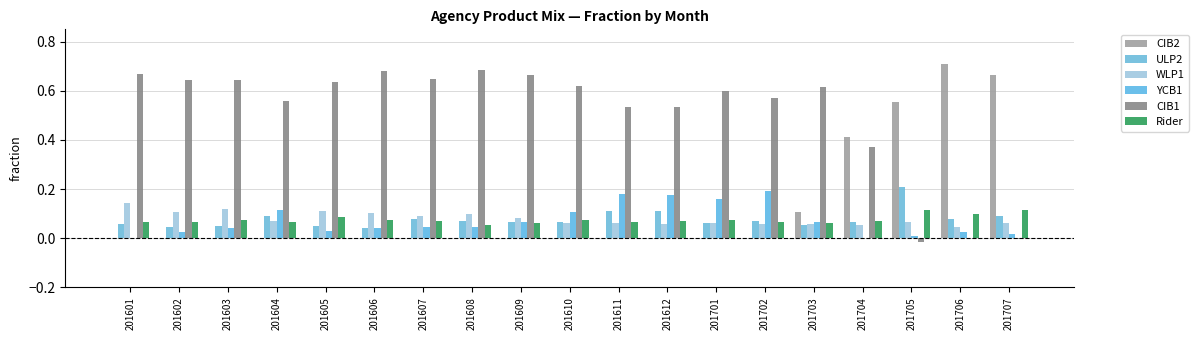

What is the value of the CIB1 bar at the 7th from the left?

0.6